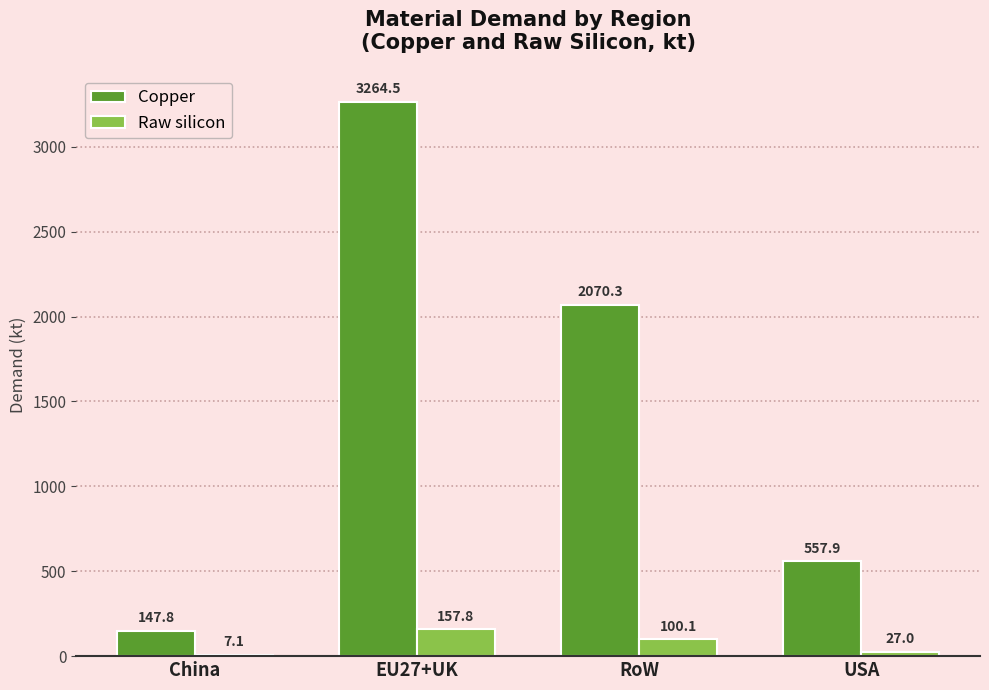

Where does the Raw silicon series first go above 100?

EU27+UK